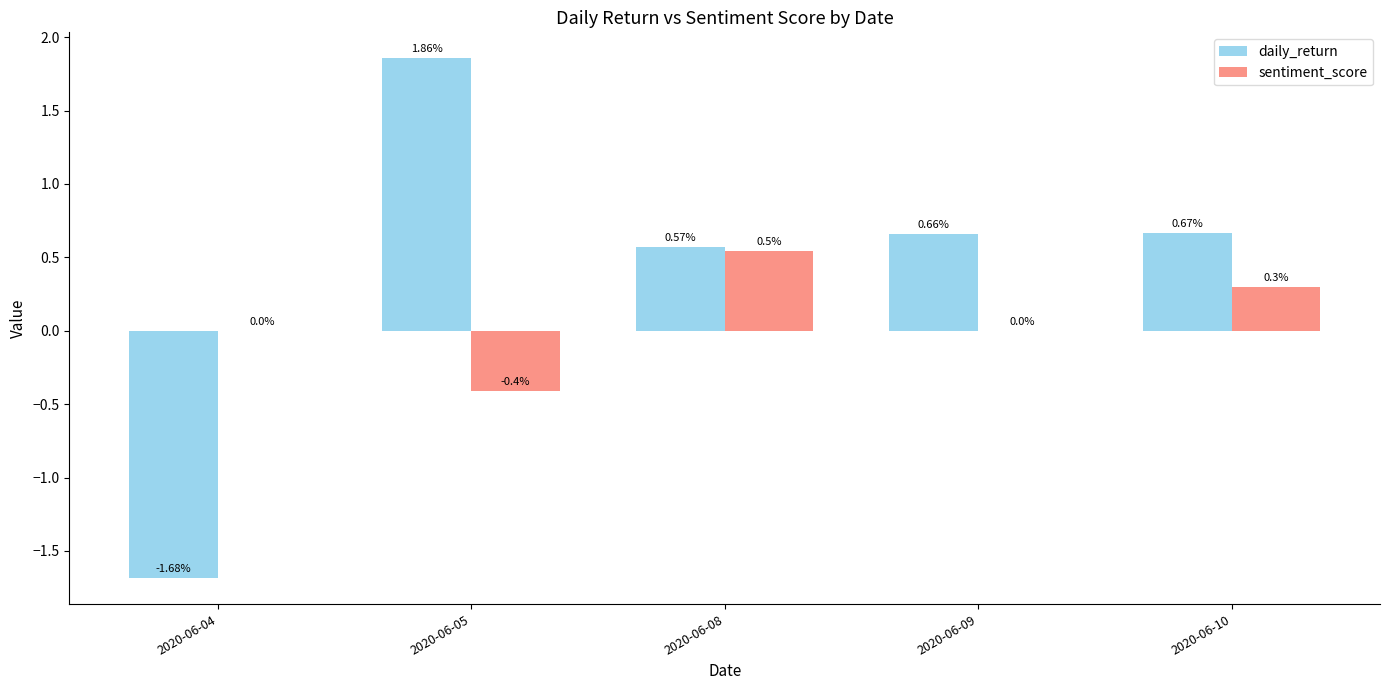

Which series changed the most between 2020-06-04 and 2020-06-10?

daily_return